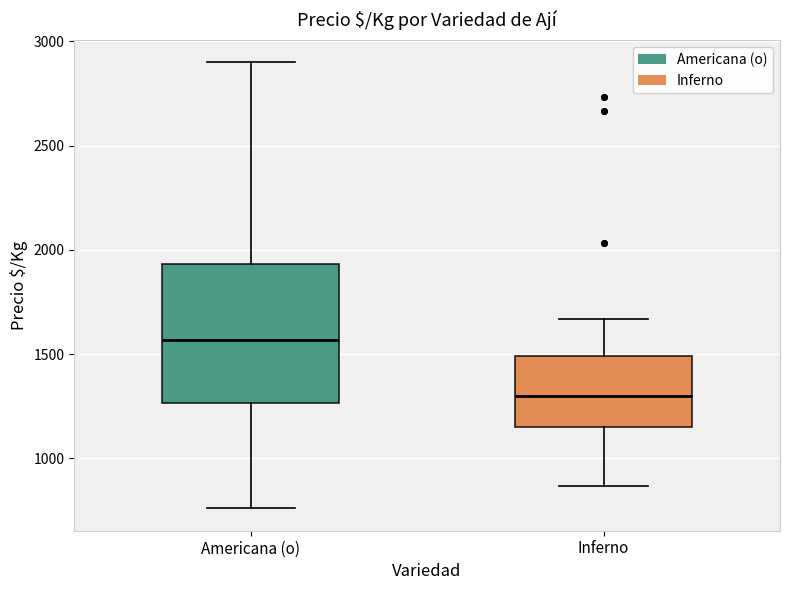

Comparing the boxes themselves (not the whiskers), which one is the tallest?

Americana (o)